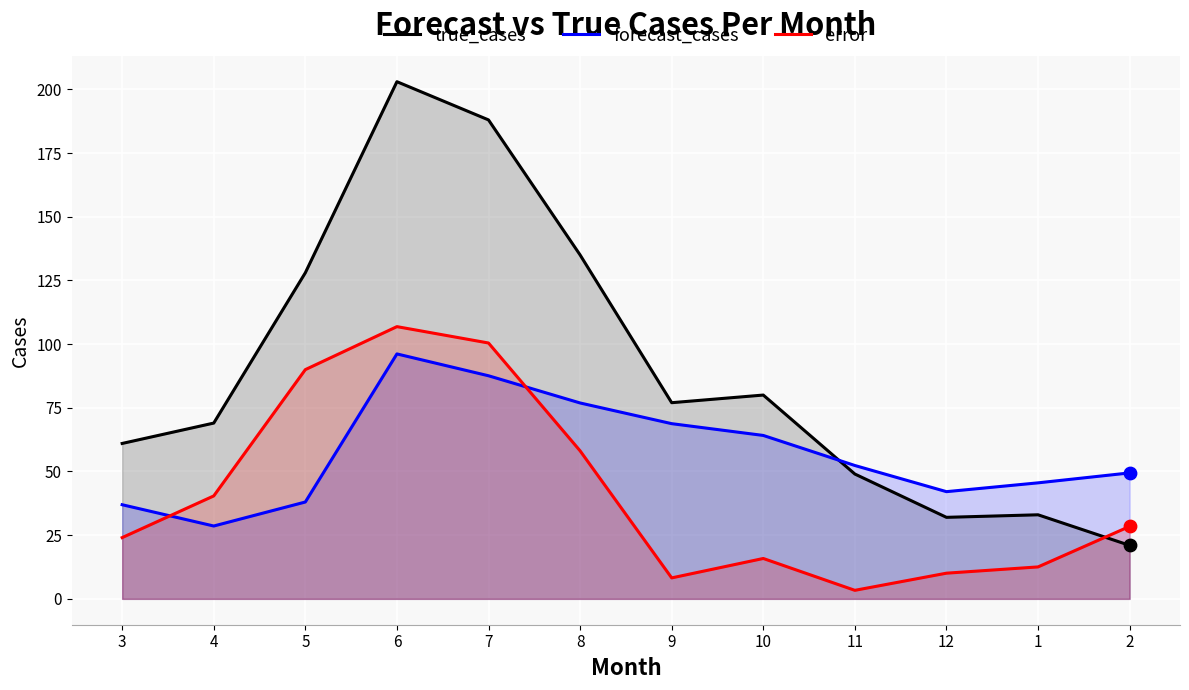

What are all the series names shown in the legend?

true_cases, forecast_cases, error